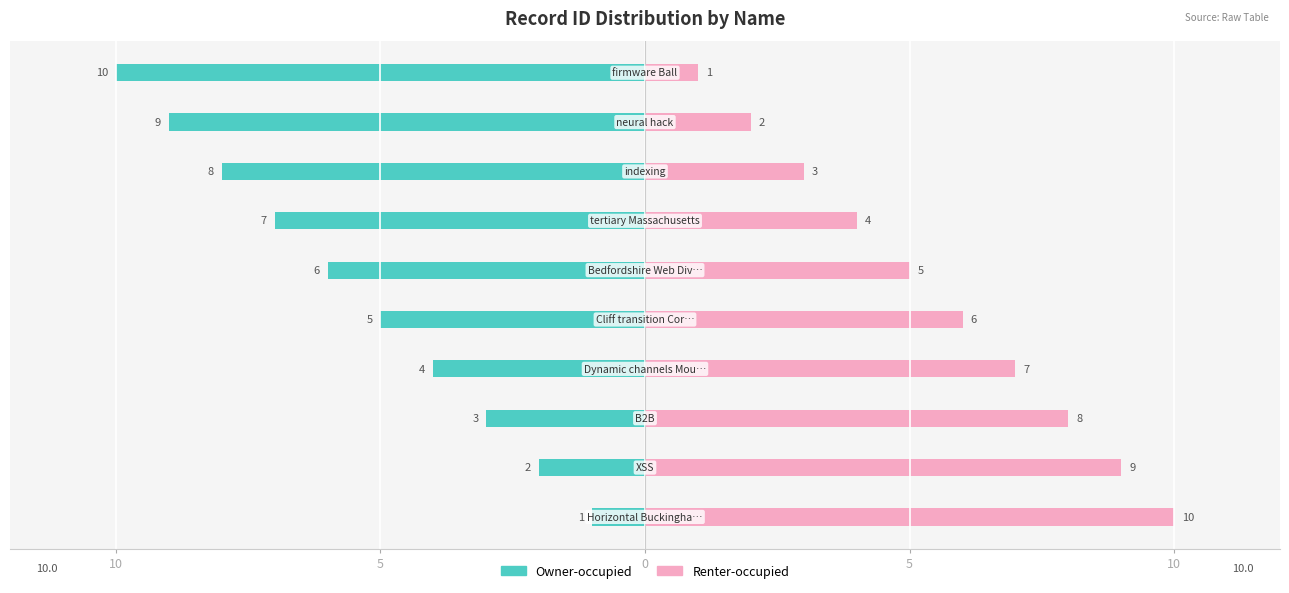

The Renter-occupied series shows 7 at 5. True or false?

True